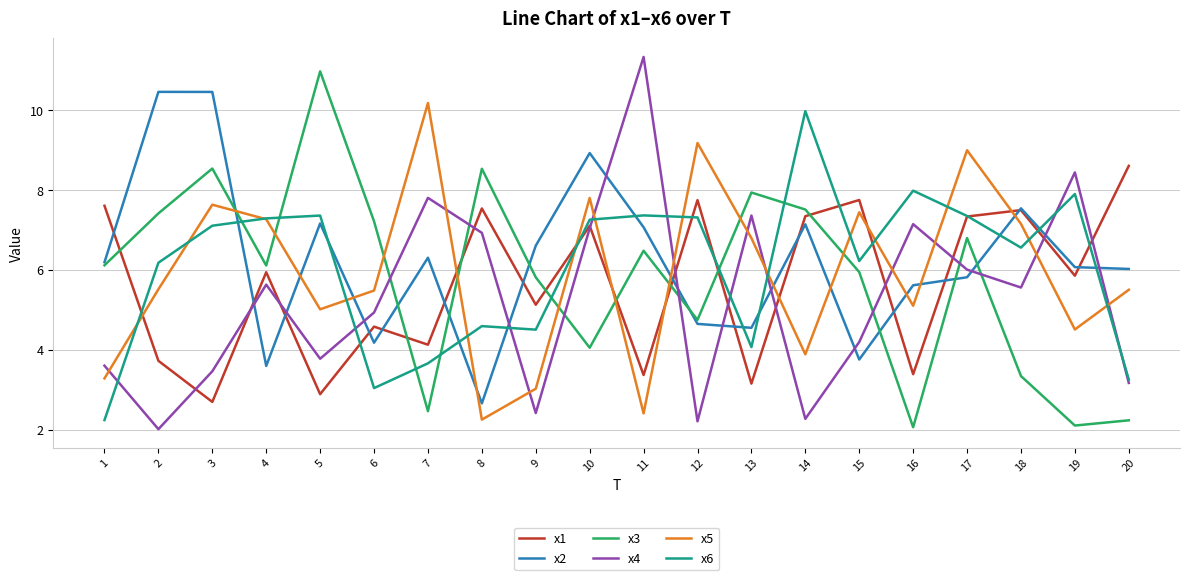

Which series has the largest range (max minus min)?

x4